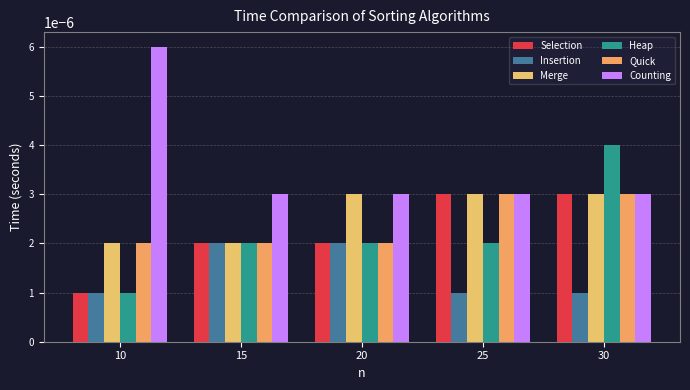

Count the Selection values in the range 0 to 1.

5